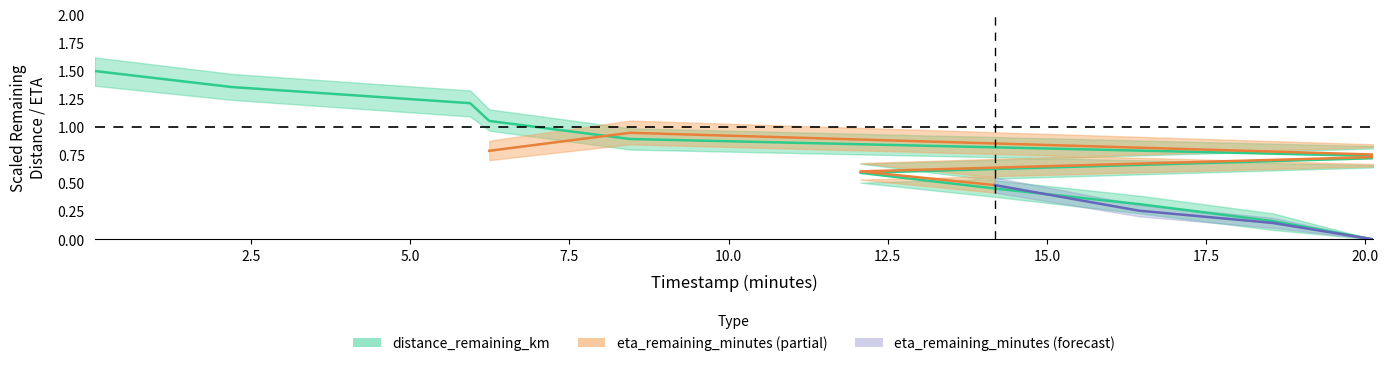

The chart shows a value of 1.4 at 2.2. True or false?

True